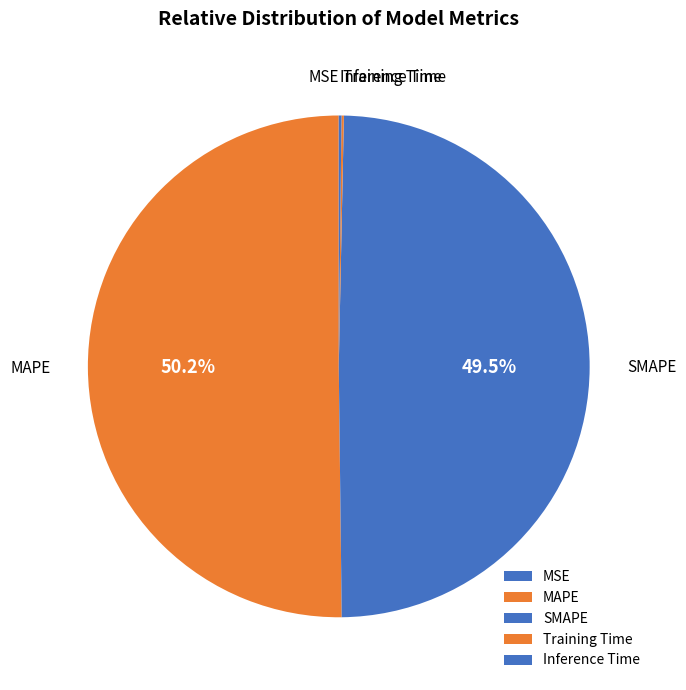

What portion of the pie excludes SMAPE?

50.5%